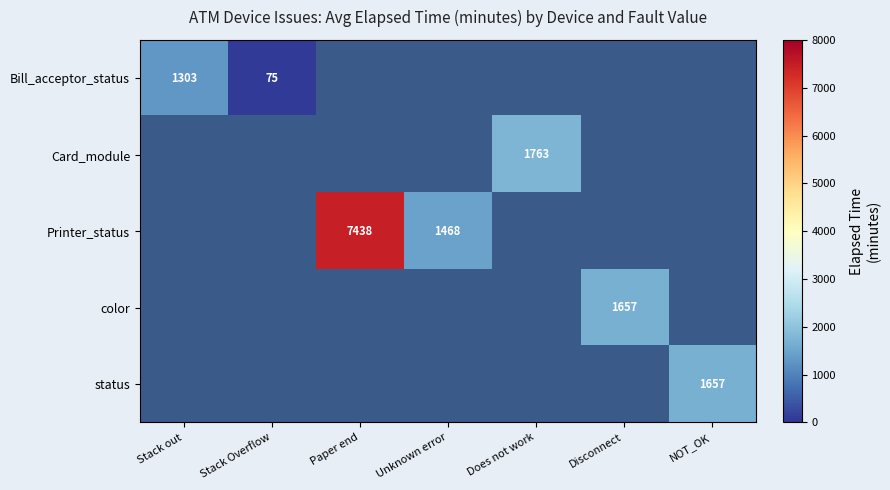

The value of Printer_status at Paper end is 7438.0. True or false?

True